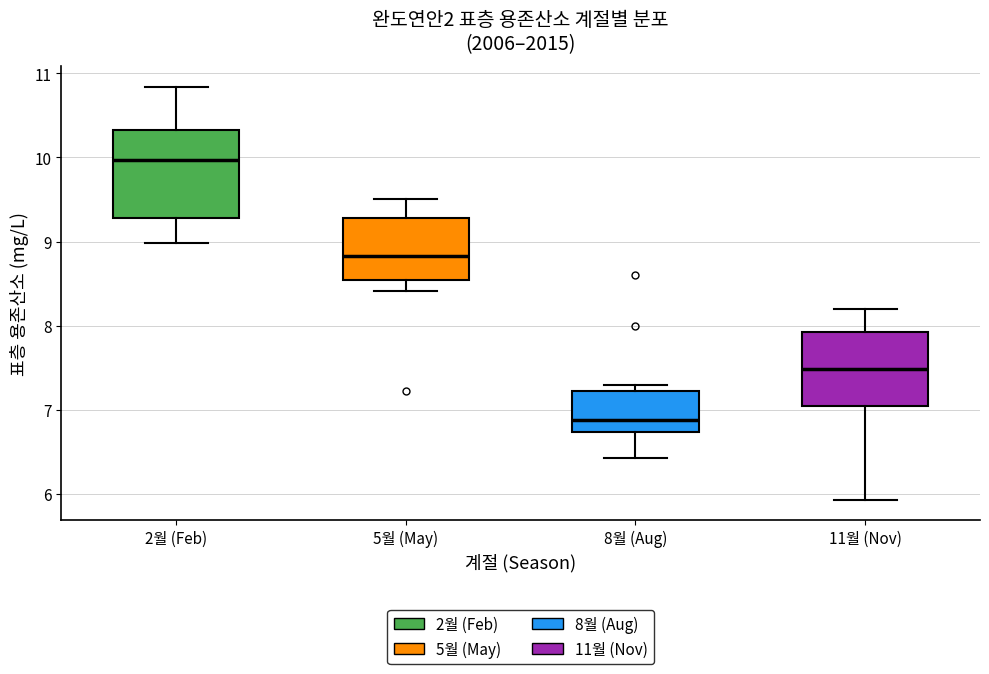

Which box is the tallest, from its lower edge to its upper edge?

2월 (Feb)